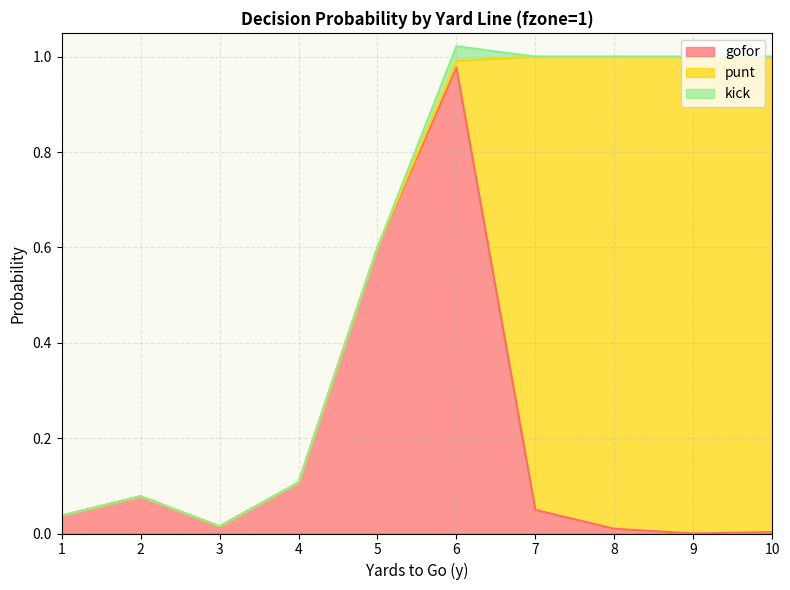

True or false: kick and punt cross at least once.

True